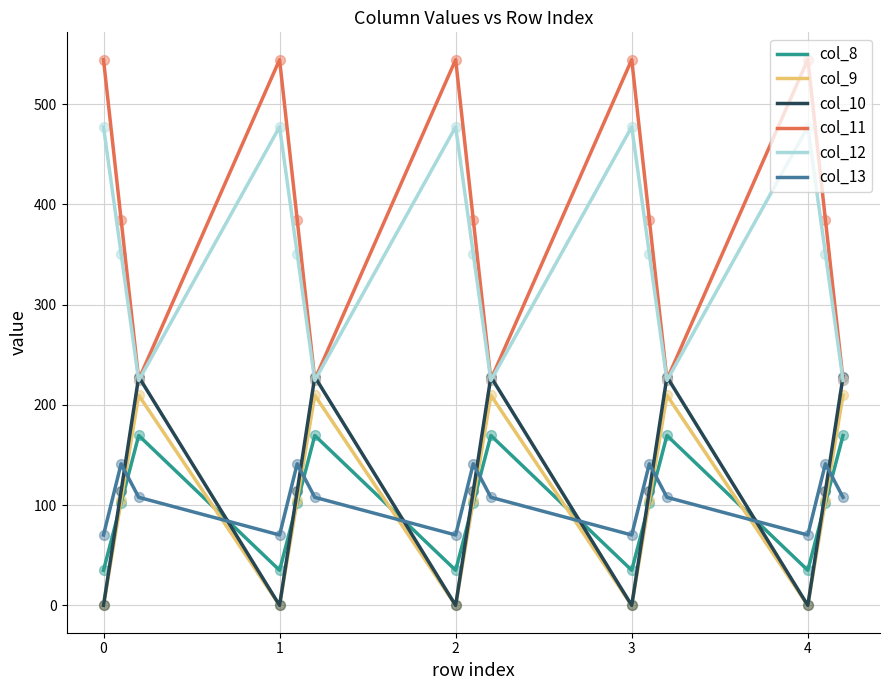

At how many categories does at least one series exceed 343?

10